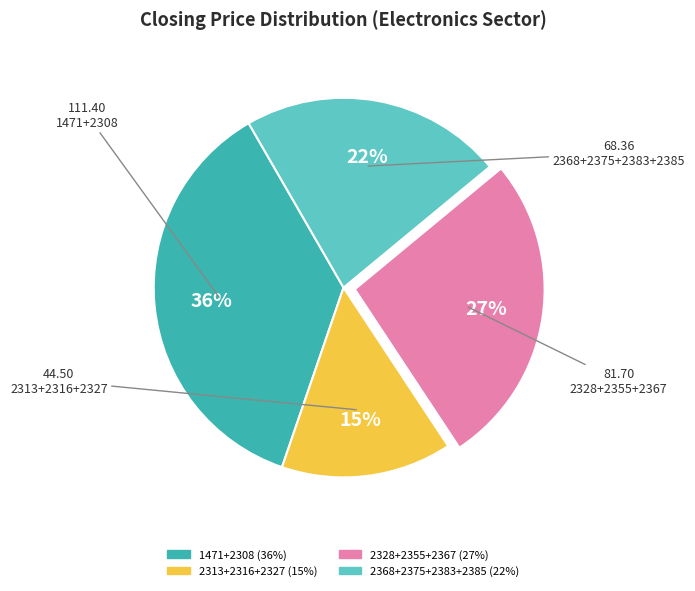

How many segments does this pie chart have?

4